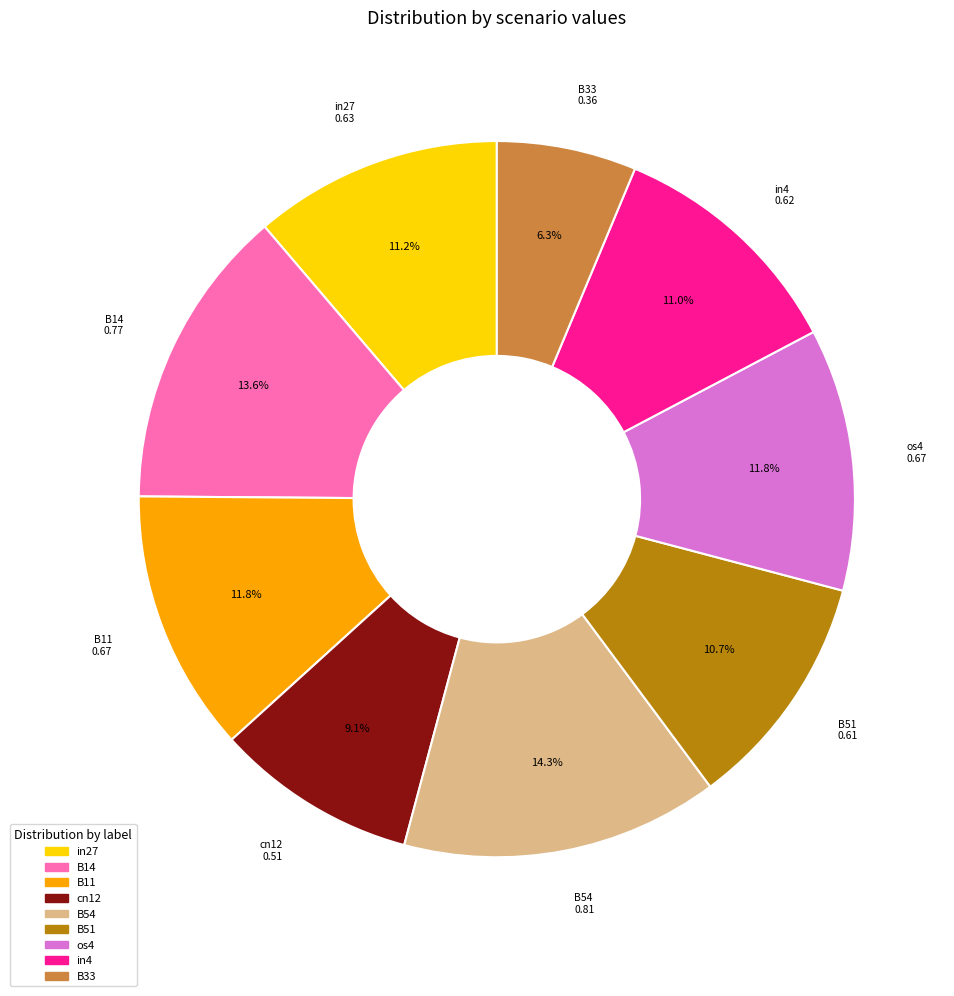

Count the number of slices in the pie.

9